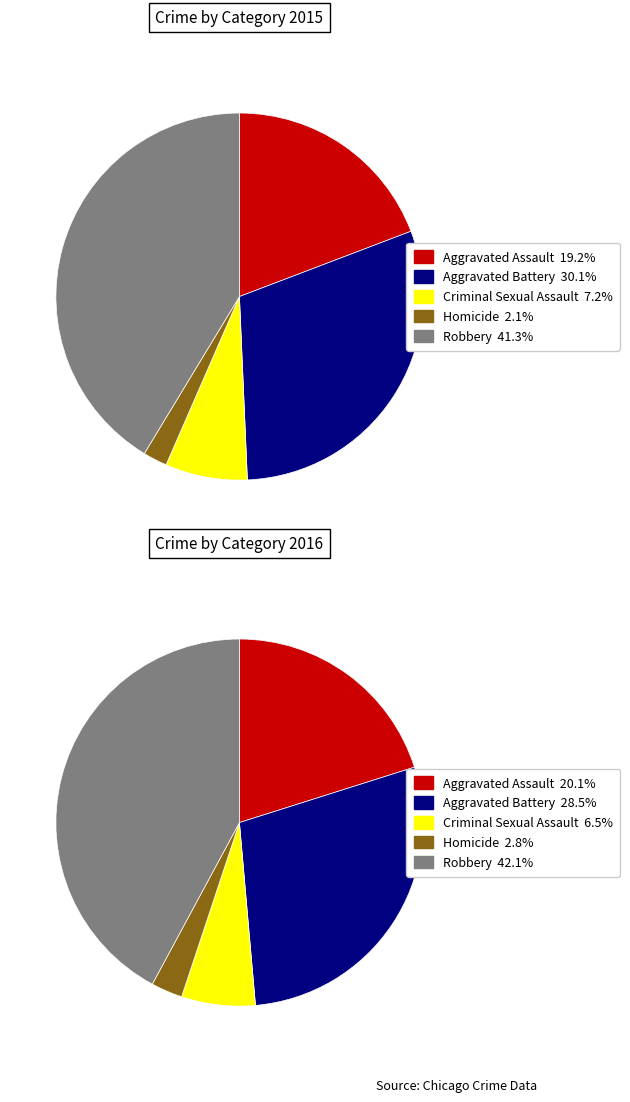

Does Aggravated Battery account for over 50% of the chart?

No